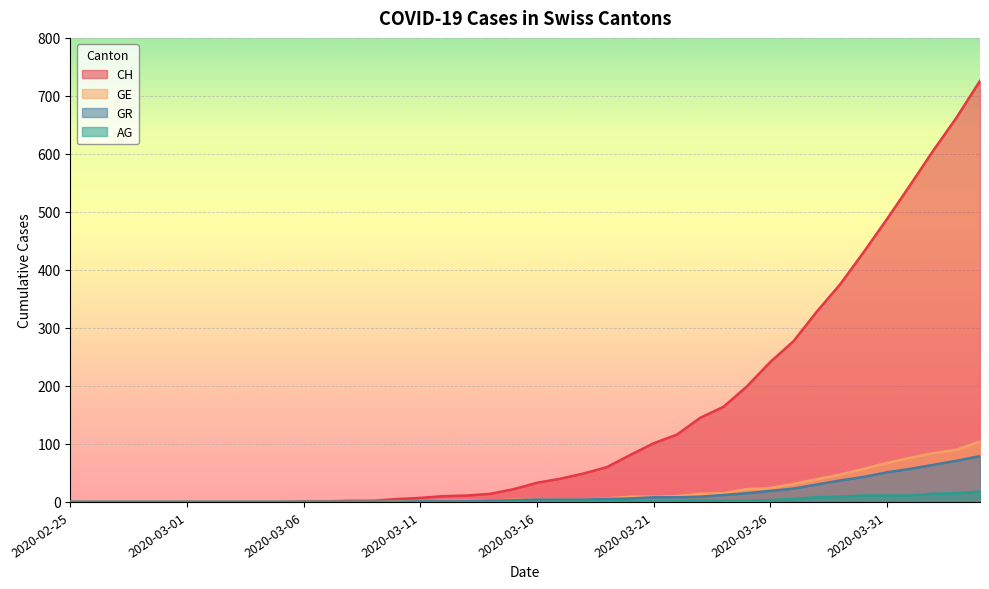

What is the difference between the maximum and second lowest values in the GE series?

104